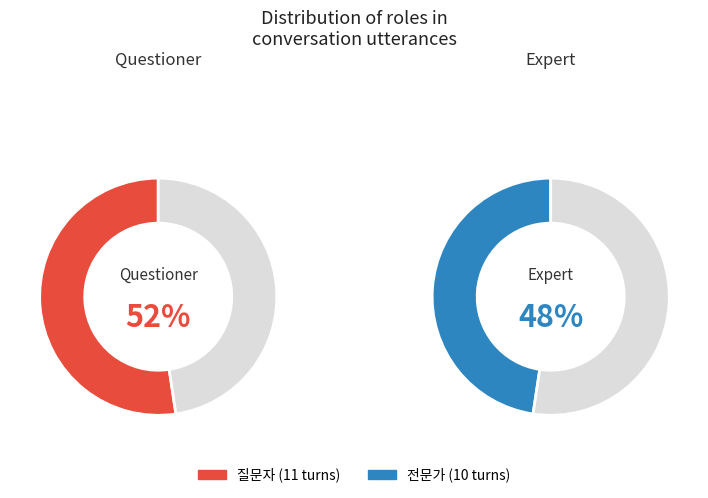

Which category has the smallest portion of the pie?

전문가